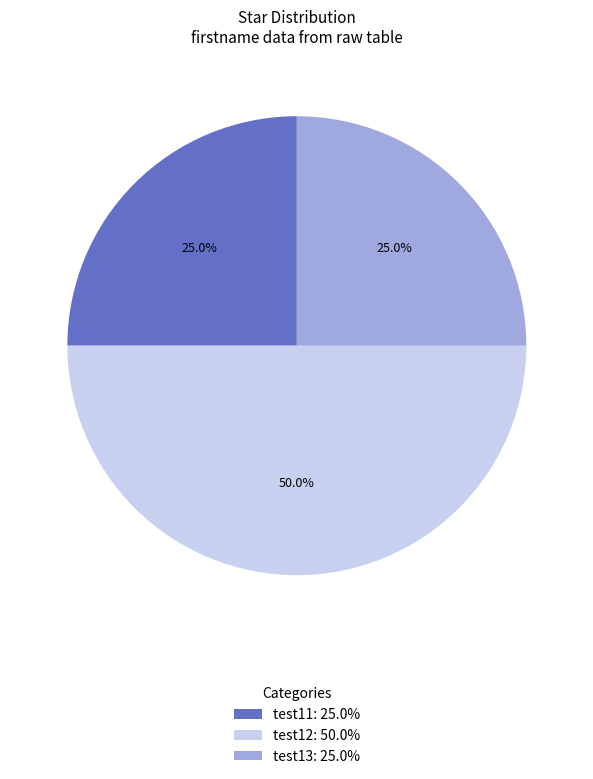

What is the total percentage of test11 and test12?

75.0%